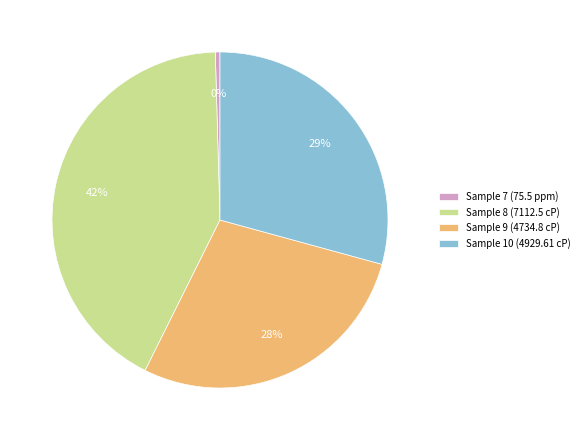

Rank the categories by value from lowest to highest.

Sample 7 (75.5 ppm), Sample 9 (4734.8 cP), Sample 10 (4929.61 cP), Sample 8 (7112.5 cP)